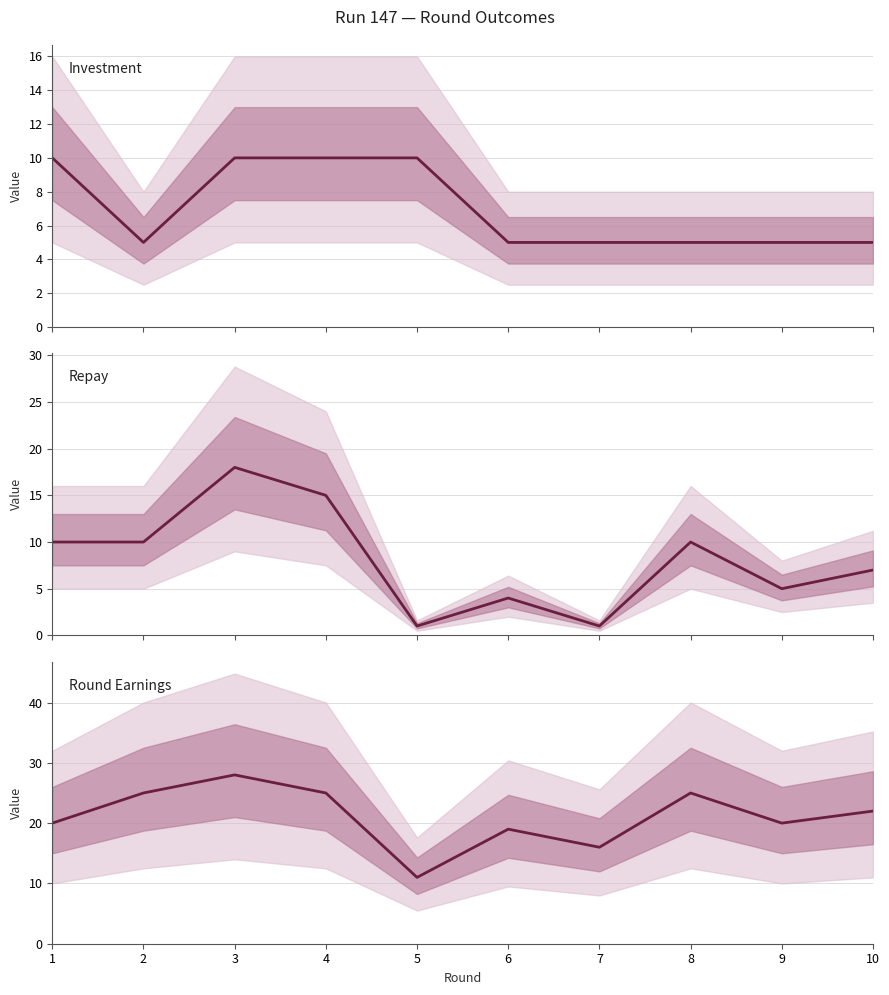

The investment series shows 2 at 10. True or false?

False